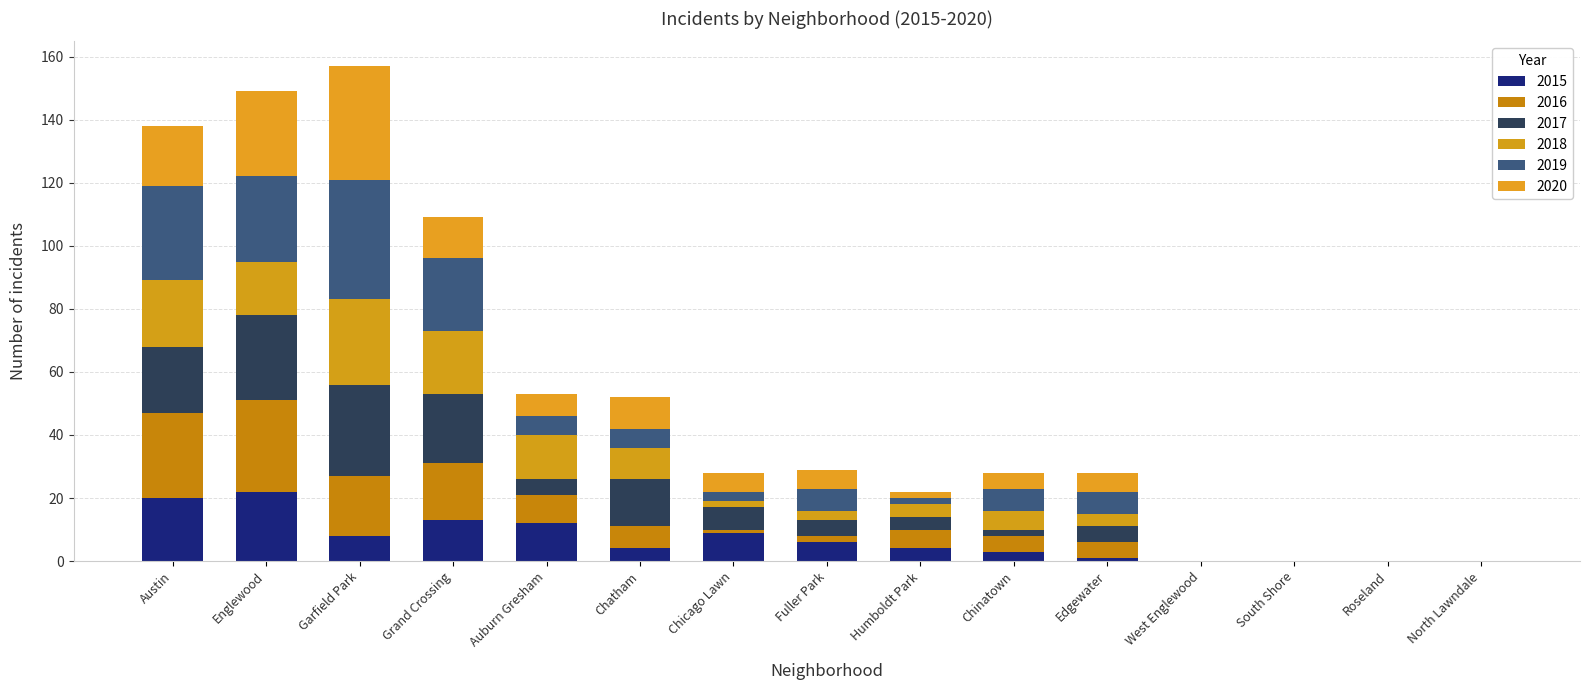

How many data points does each series have?

15